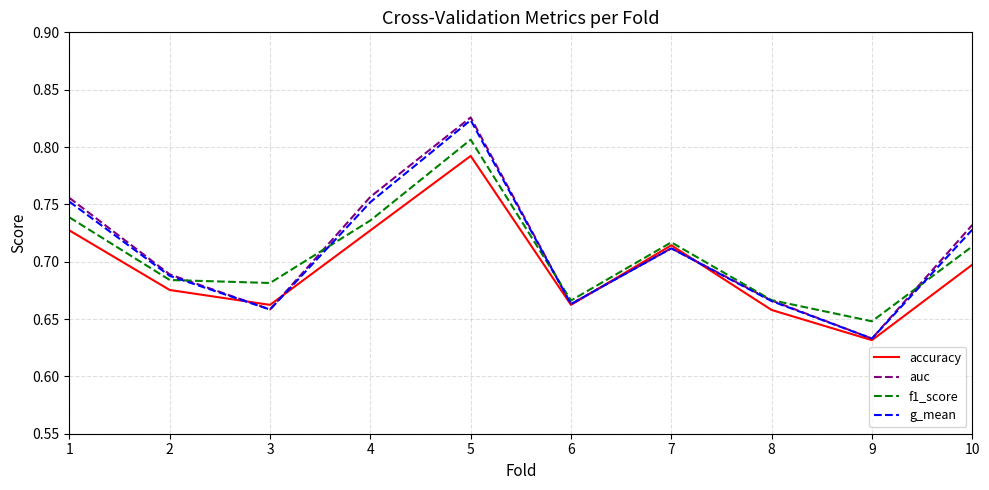

At how many categories does at least one series exceed 0?

10